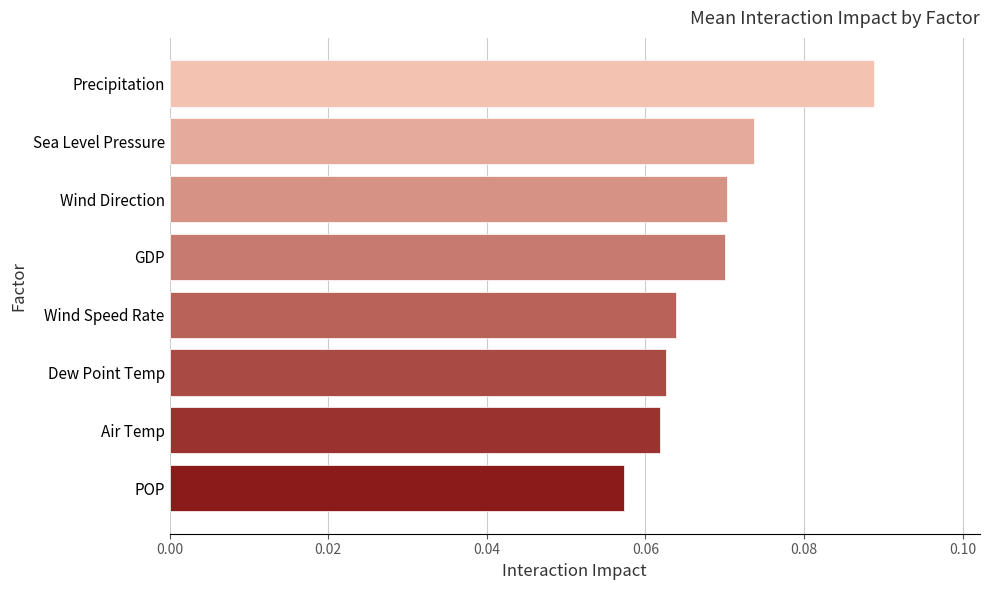

The chart shows a value of 0.0 at Precipitation. True or false?

False